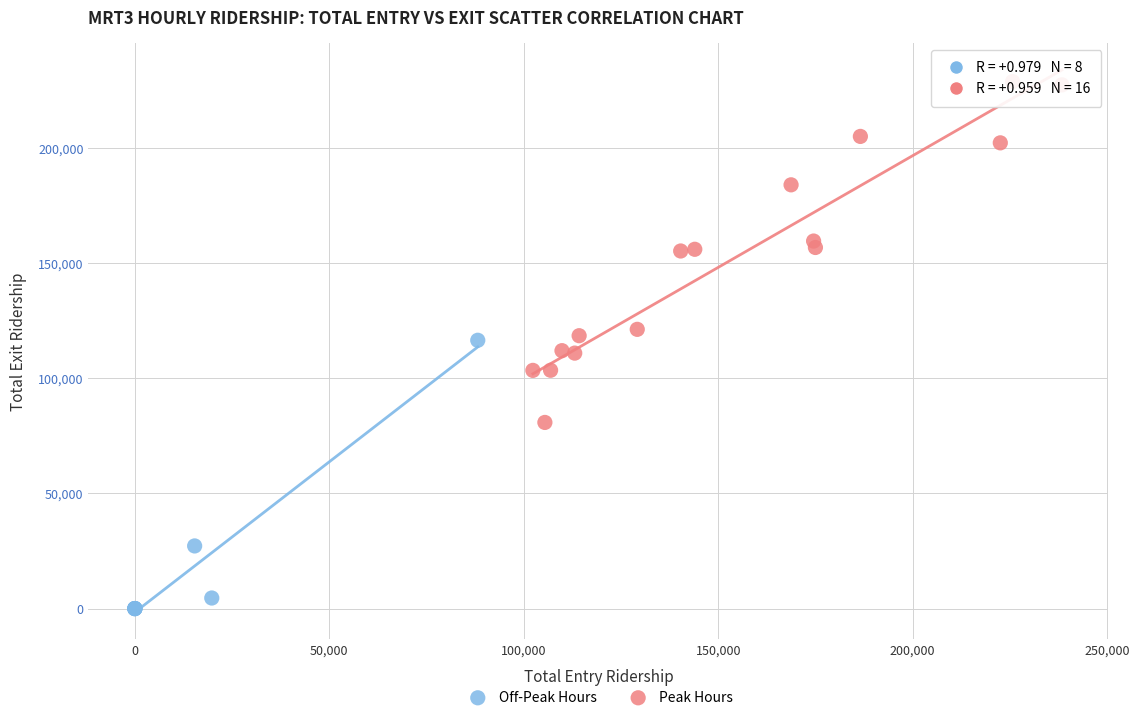

Which series reaches the maximum Y coordinate?

Peak Hours